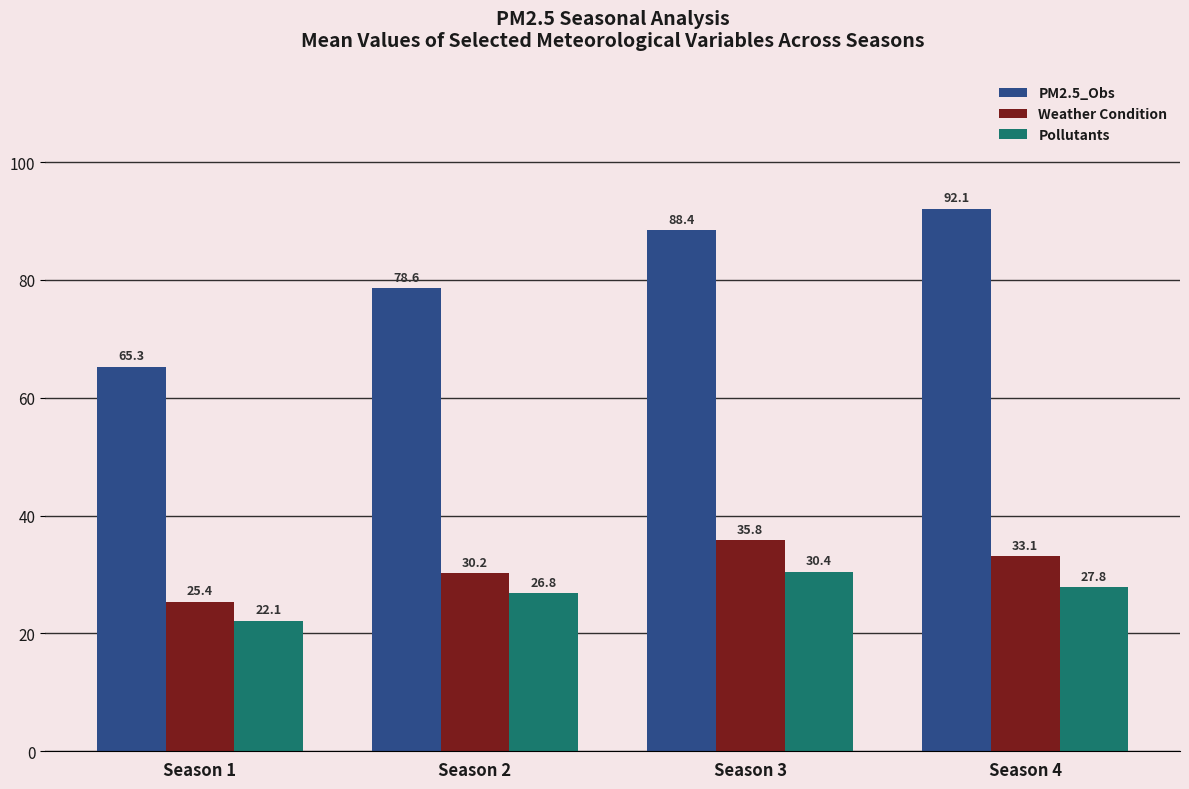

Does the chart contain stacked bars?

No